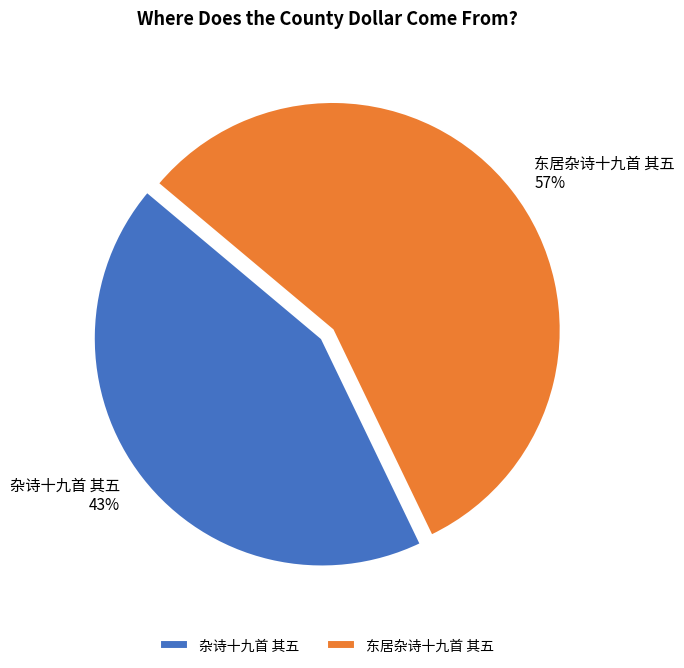

Is the sum of 东居杂诗十九首 其五 and 杂诗十九首 其五 greater than half?

Yes